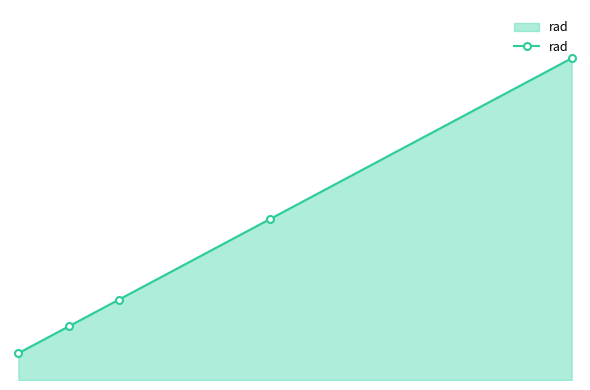

What is the sum of all values?

12.6